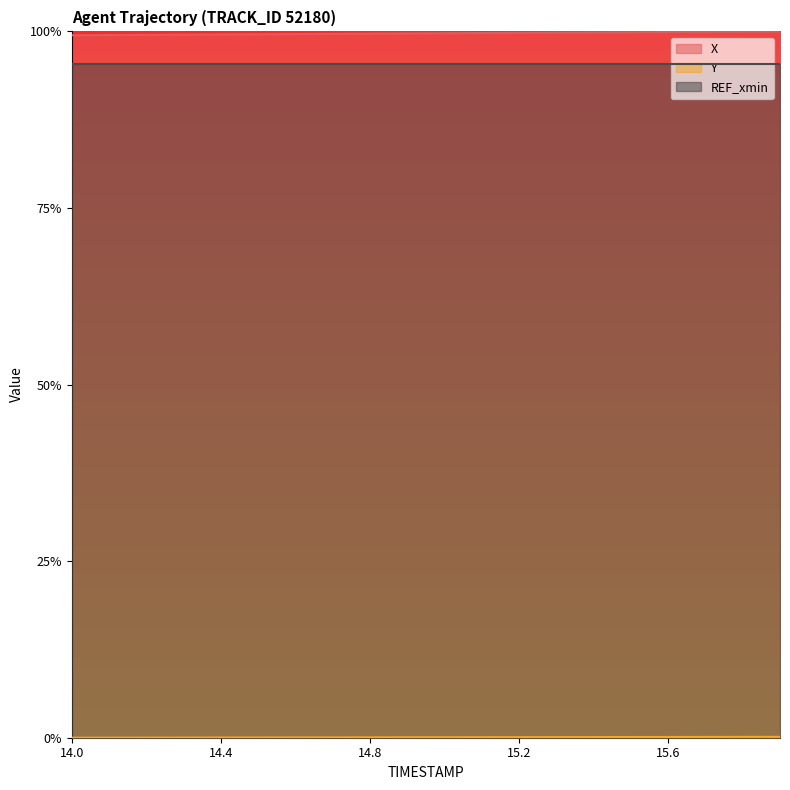

What value does the X series have at 15.1?

1.0